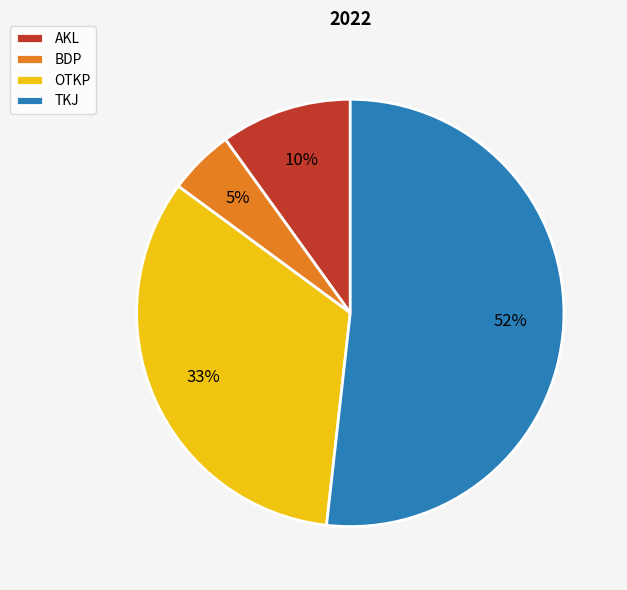

Is it true that TKJ is 45% of the pie?

False